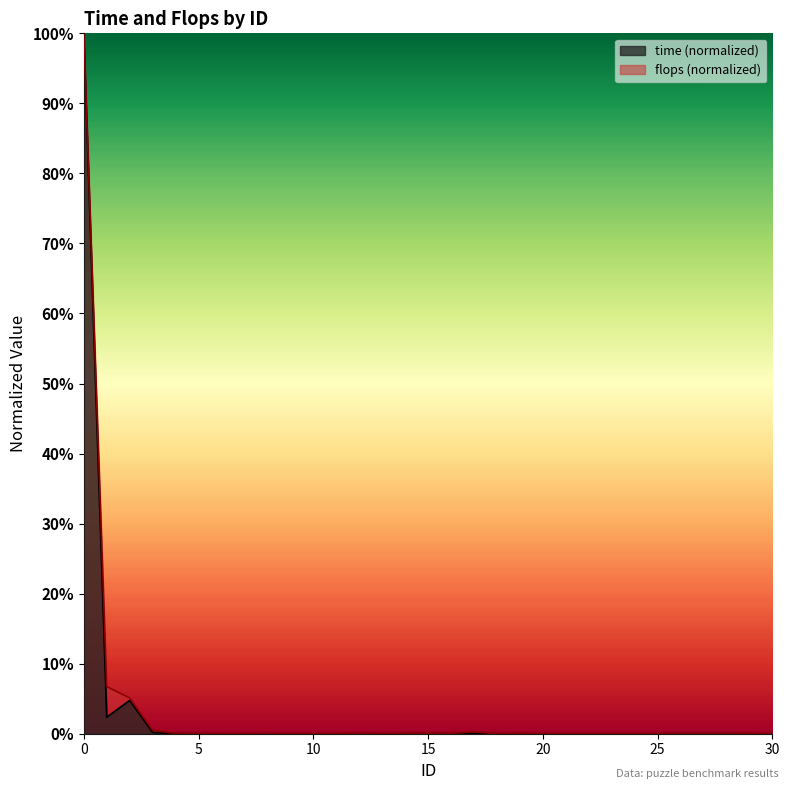

True or false: time has more than 2 points higher than both neighbors.

True